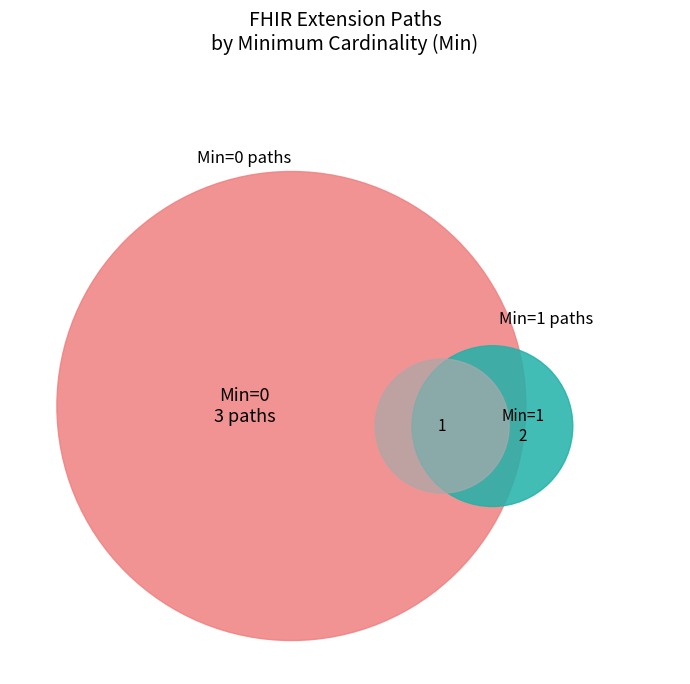

Does Extension.extension account for over 50% of the chart?

No